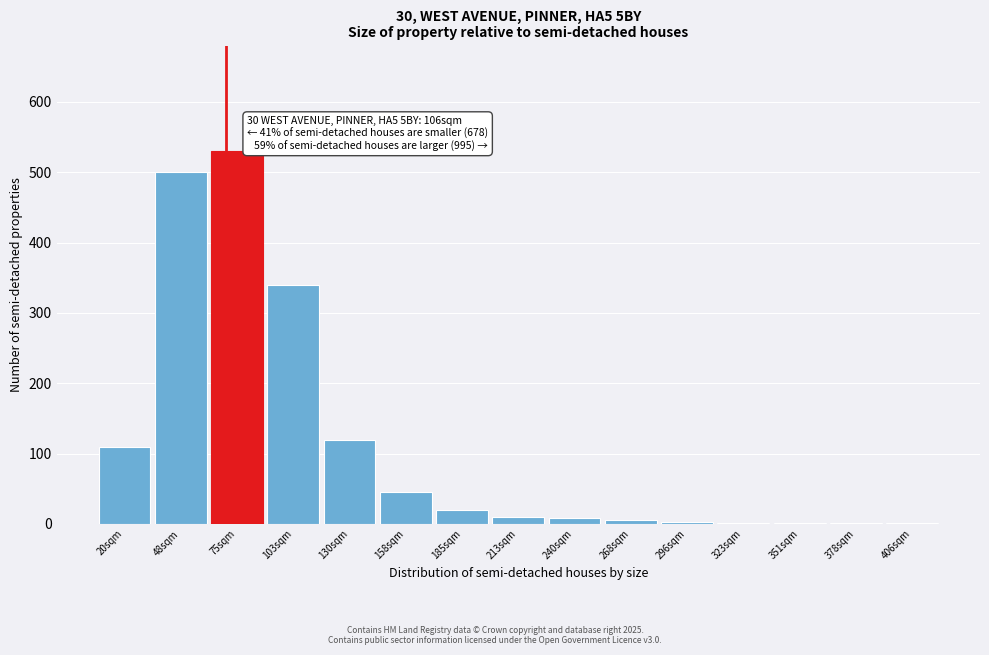

What is the sum of all values?

1696